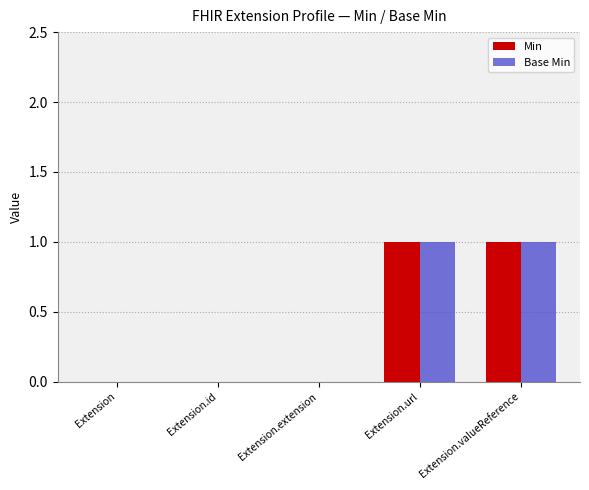

How many distinct data groups are displayed?

2